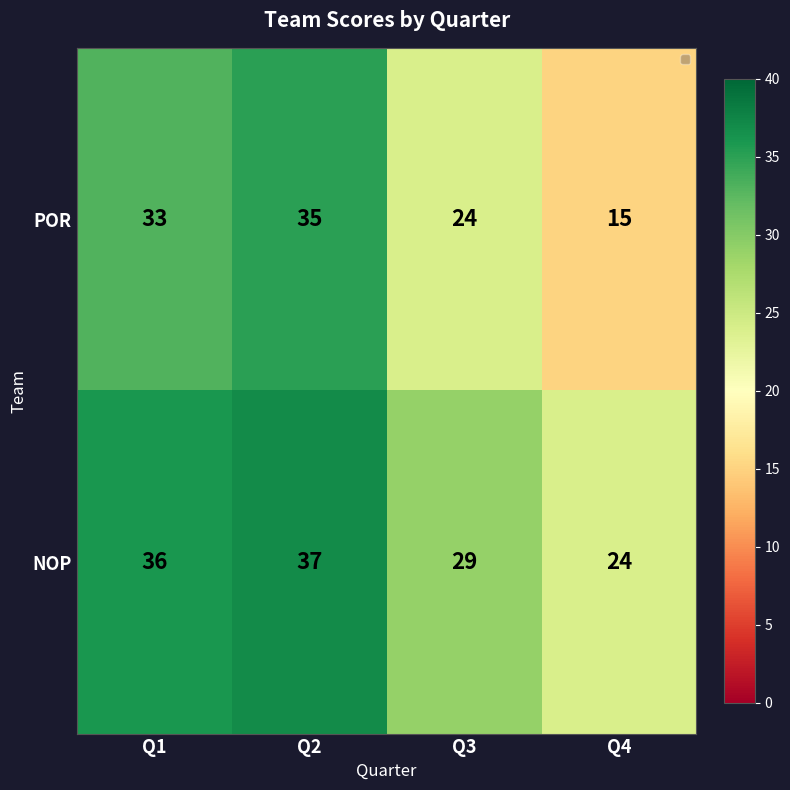

The value of NOP at Q4 is 24. True or false?

True